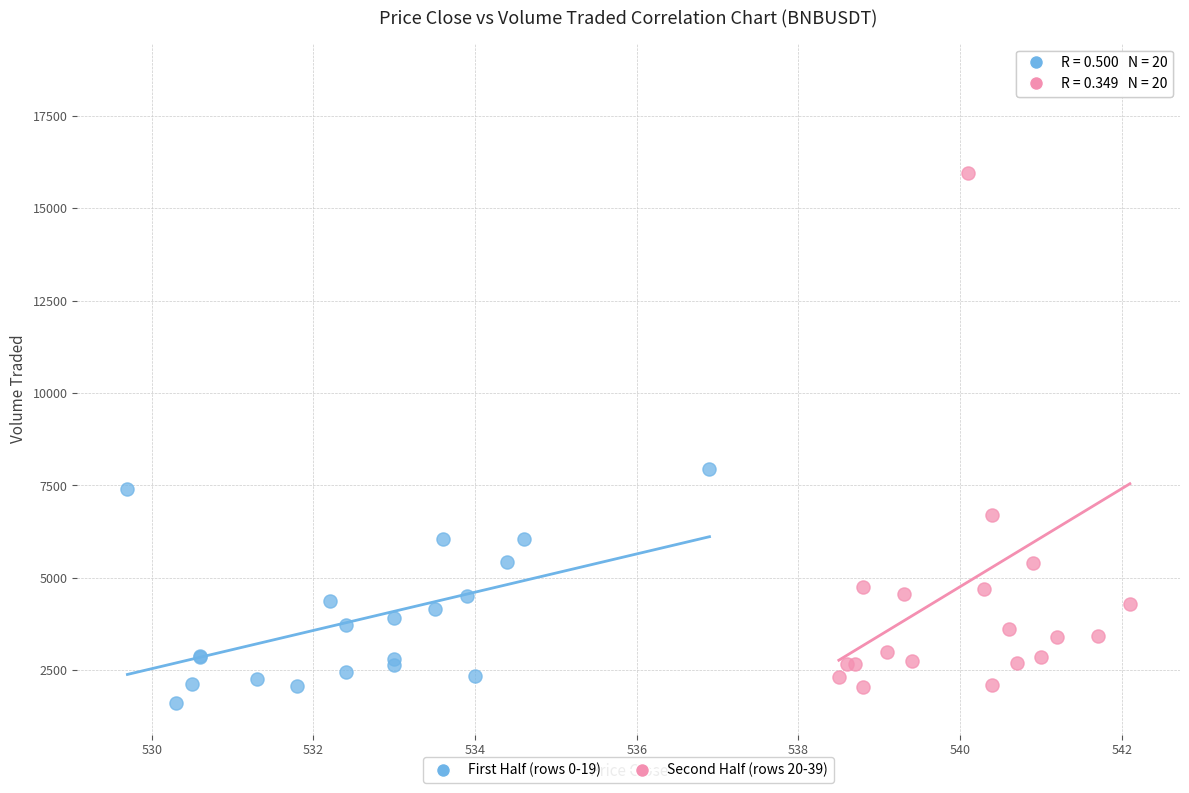

Which series has the widest spread of Y values?

Second Half (rows 20-39)